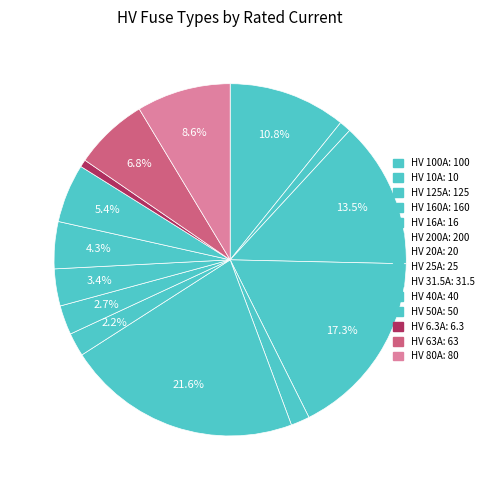

How many slices are in this pie chart?

14